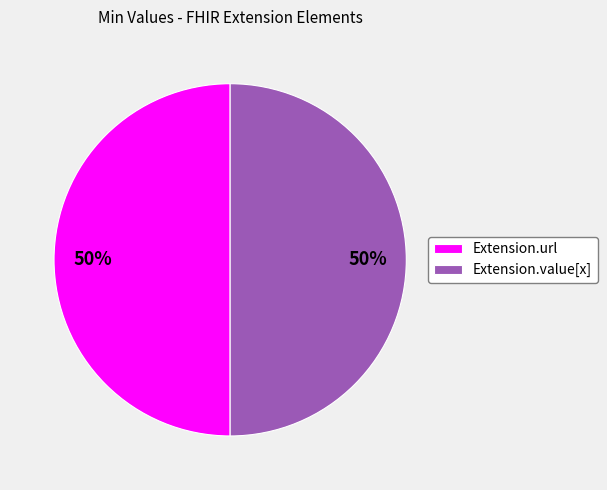

To the nearest percent, what is the average slice percentage?

50%